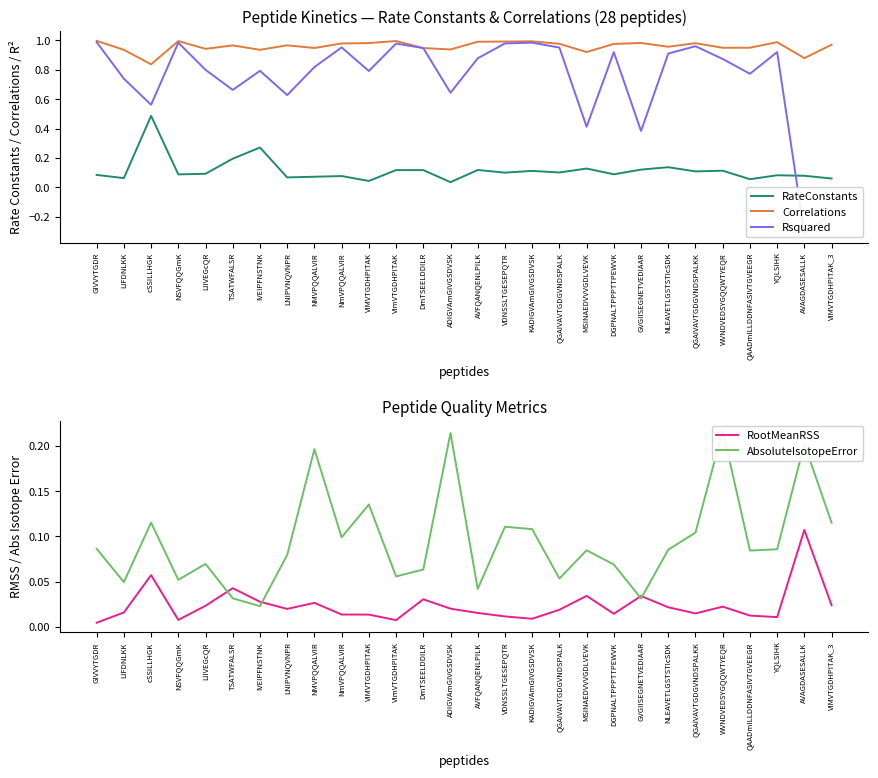

The value of RootMeanRSS at LNIPVNQVNPR is 0.0. True or false?

True